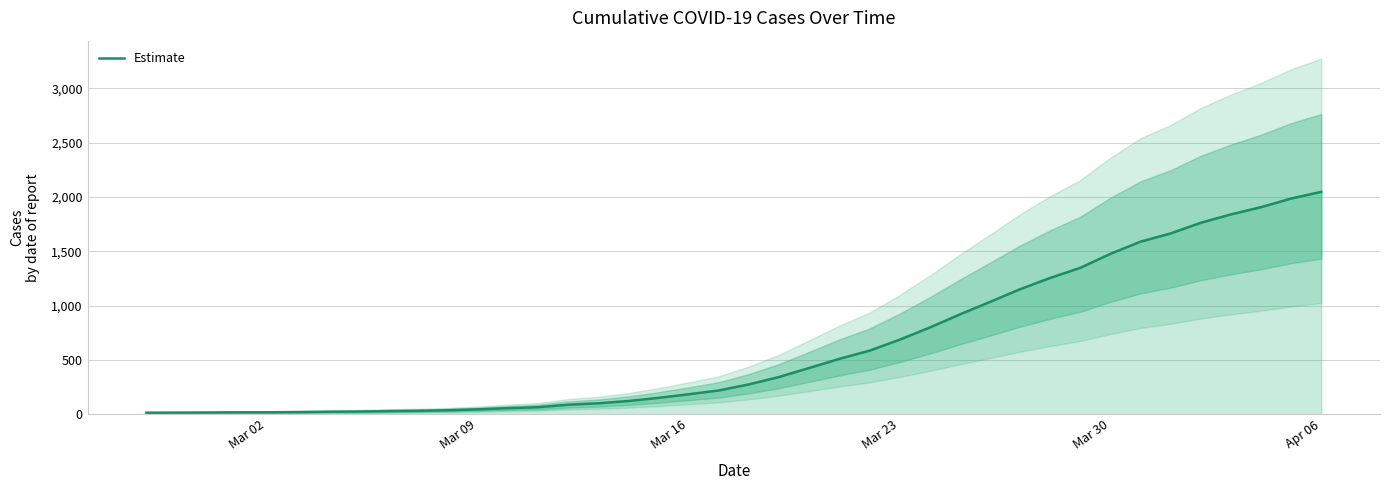

What is the greatest value displayed?

2047